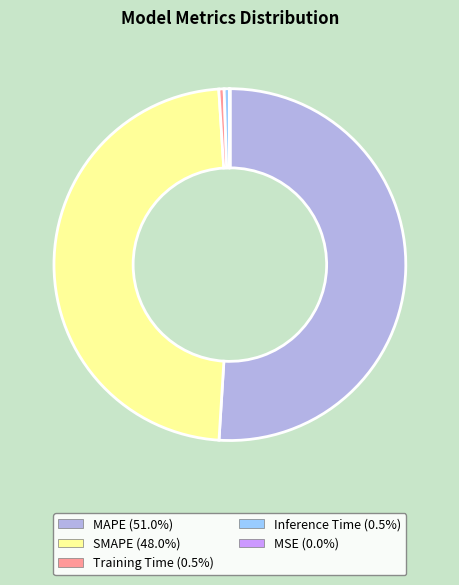

Is the sum of SMAPE and MAPE greater than half?

Yes